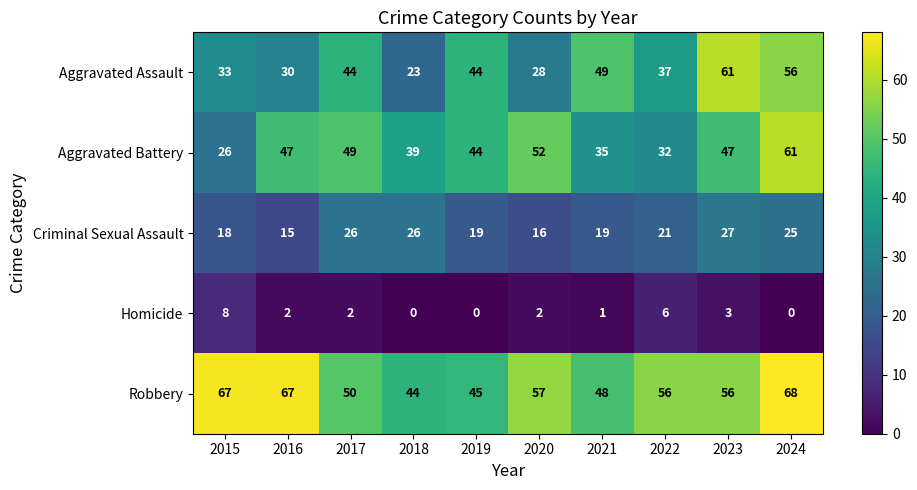

What is the sum of all Aggravated Assault values?

405